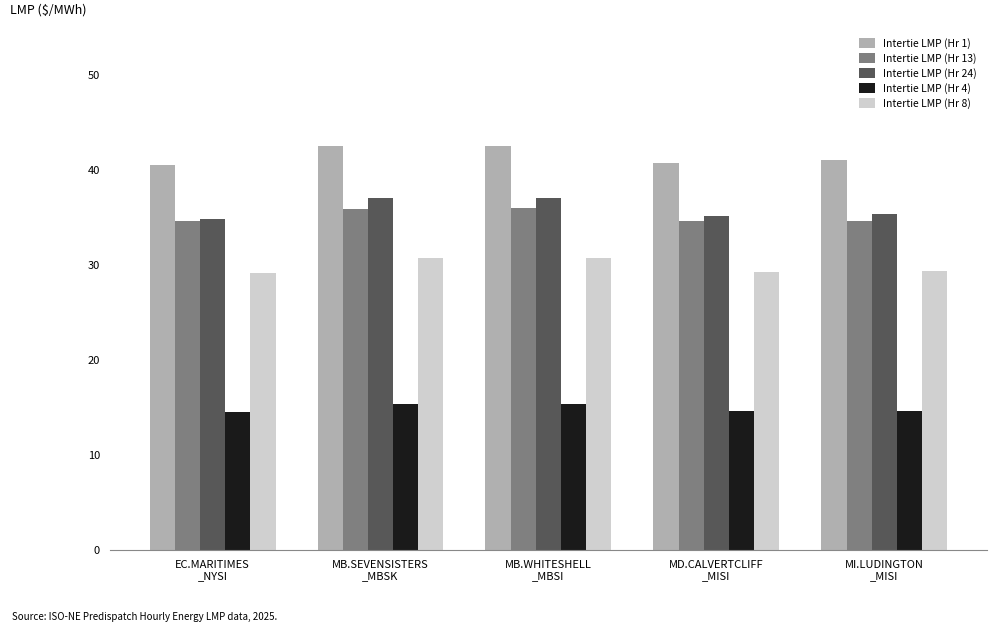

What is the greatest value displayed?

42.5